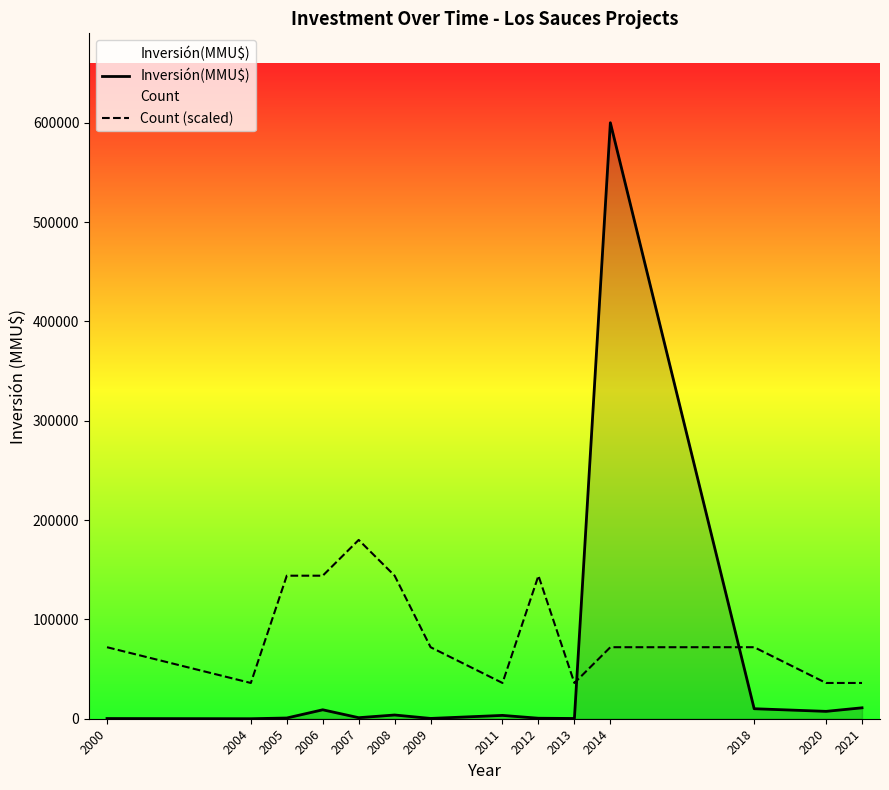

How many values in the Inversión(MMU$) series are below 3350?

7